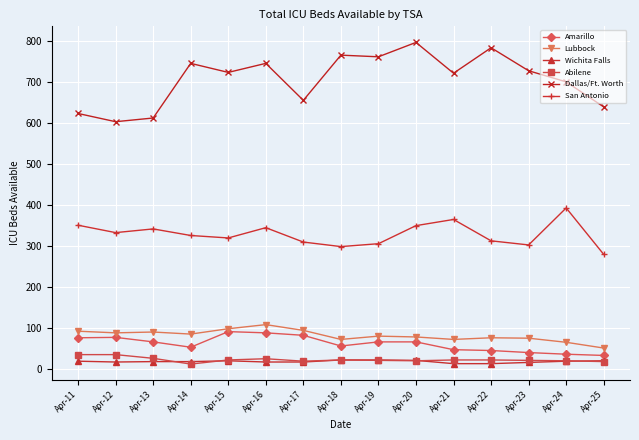

What is the difference between the maximum and second lowest values in the Dallas/Ft. Worth series?

184